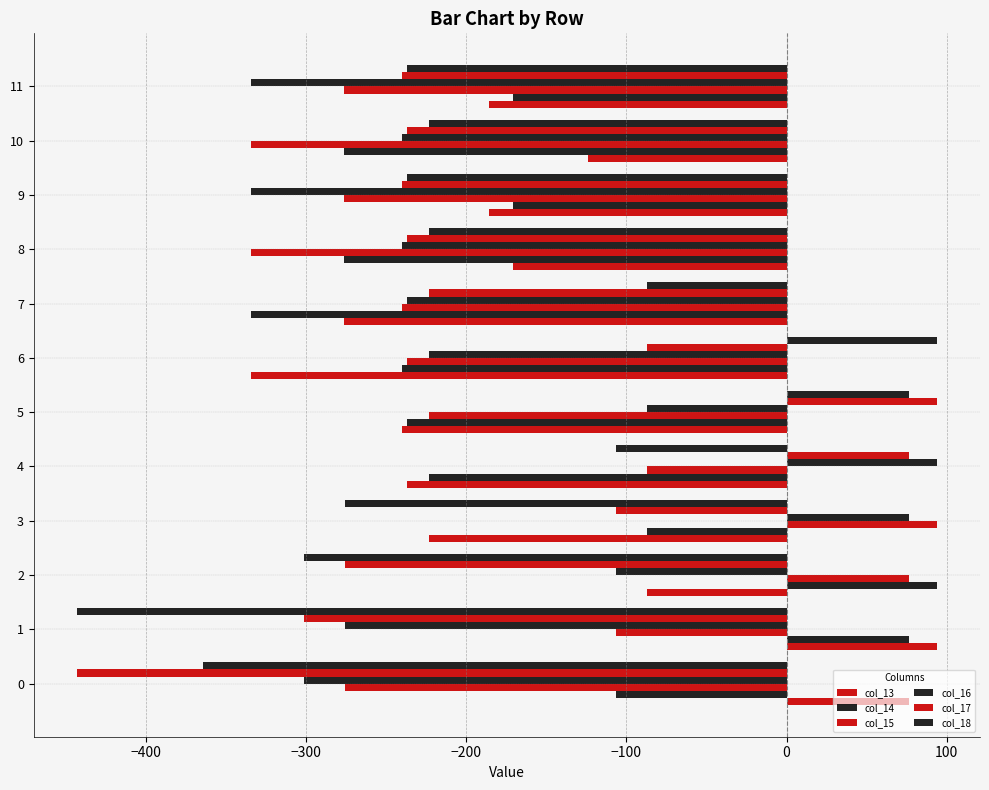

Reading left to right, extract all data points from this chart.

col_13: 76.4	94.0	-87.1	-223.6	-237.0	-240.2	-334.8	-276.6	-170.7	-186.1	-124.0	-186.1
col_14: -106.3	76.4	94.0	-87.1	-223.6	-237.0	-240.2	-334.8	-276.6	-170.7	-276.6	-170.7
col_15: -276.0	-106.3	76.4	94.0	-87.1	-223.6	-237.0	-240.2	-334.8	-276.6	-334.8	-276.6
col_16: -301.2	-276.0	-106.3	76.4	94.0	-87.1	-223.6	-237.0	-240.2	-334.8	-240.2	-334.8
col_17: -443.5	-301.2	-276.0	-106.3	76.4	94.0	-87.1	-223.6	-237.0	-240.2	-237.0	-240.2
col_18: -364.9	-443.5	-301.2	-276.0	-106.3	76.4	94.0	-87.1	-223.6	-237.0	-223.6	-237.0